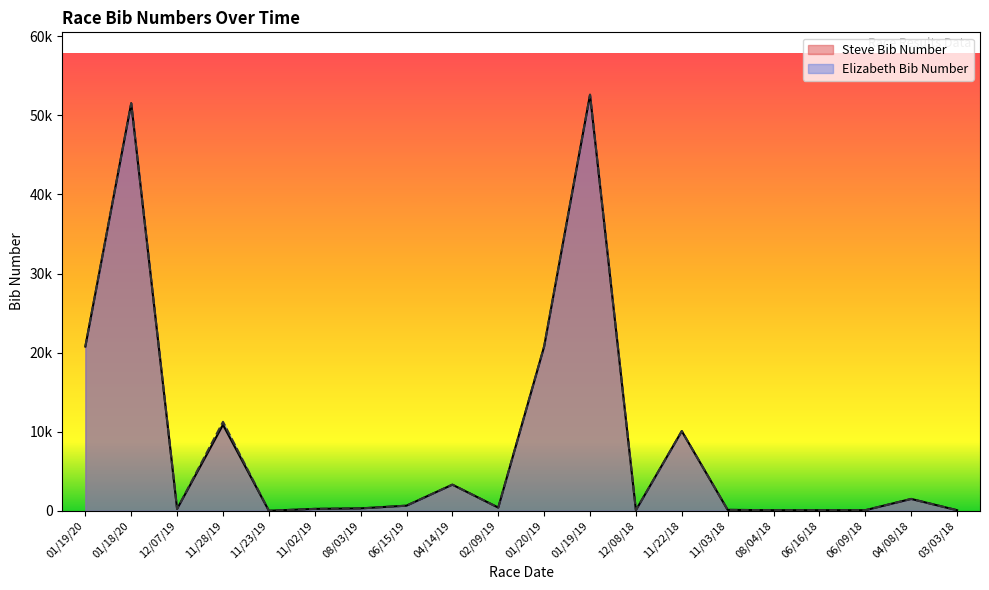

Reading left to right, transcribe all the data shown in this chart.

Steve Bib Number: 20775	51529	241	10886	13	249	315	656	3312	412	20784	52606	82	10081	126	82	82	82	1507	82
Elizabeth Bib Number: 20774	51520	240	11258	12	248	305	655	3313	411	20783	52606	83	10080	125	83	83	83	1508	83